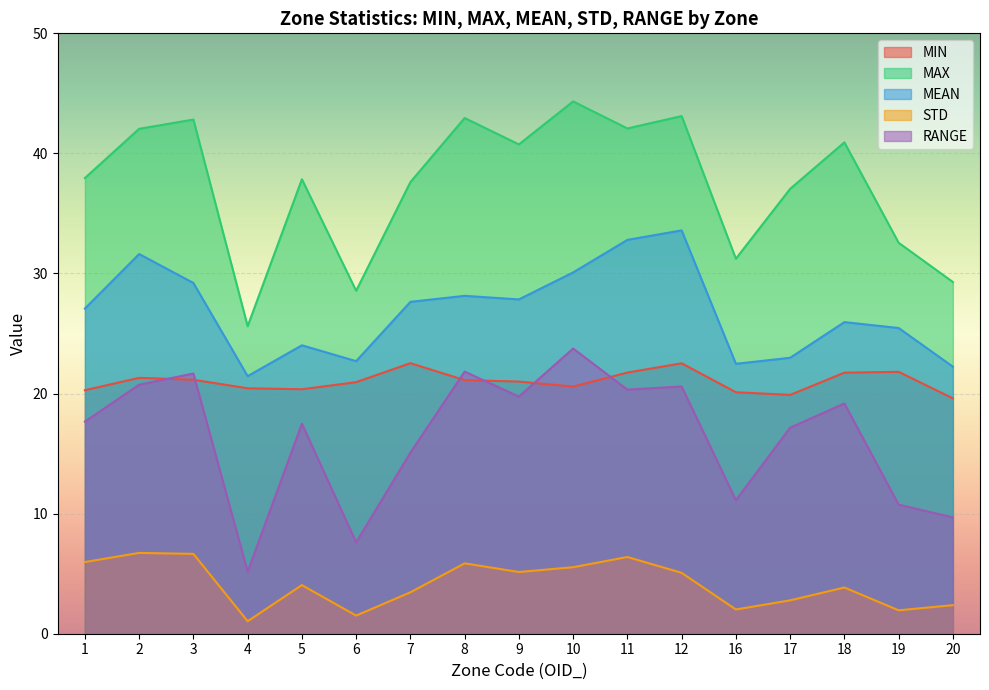

True or false: STD and MIN intersect in this chart.

False